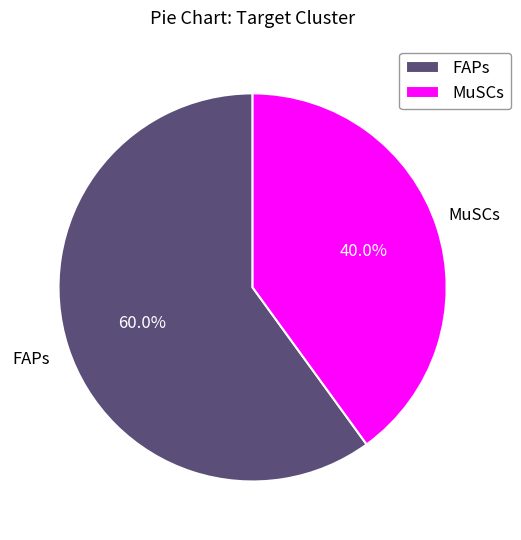

To the nearest percent, what is the average slice percentage?

50%